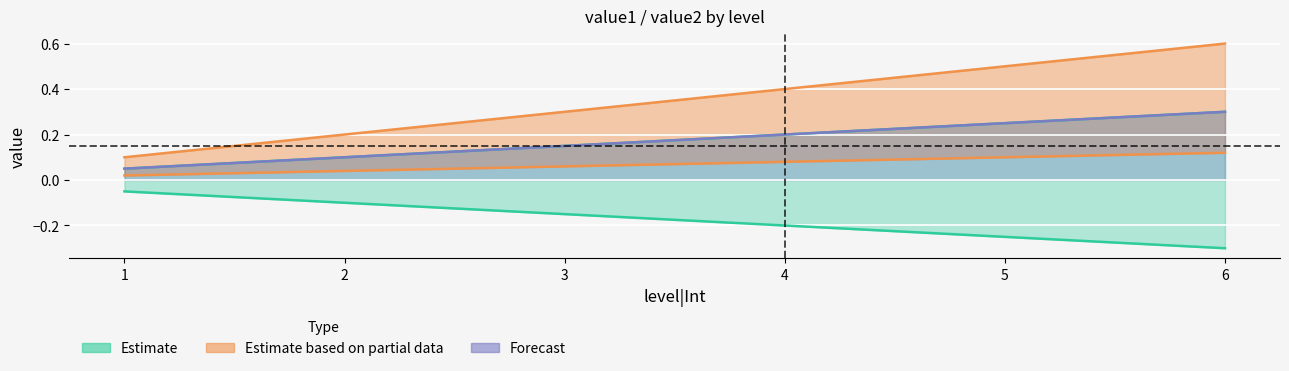

Is it true that extraStat_0 equals 0.1 at 2?

False